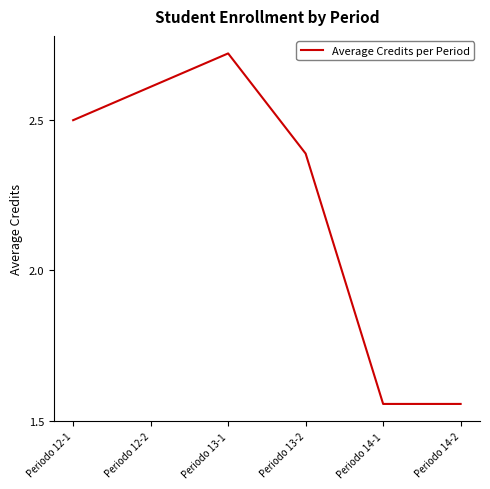

What is the sum of all values?

13.3